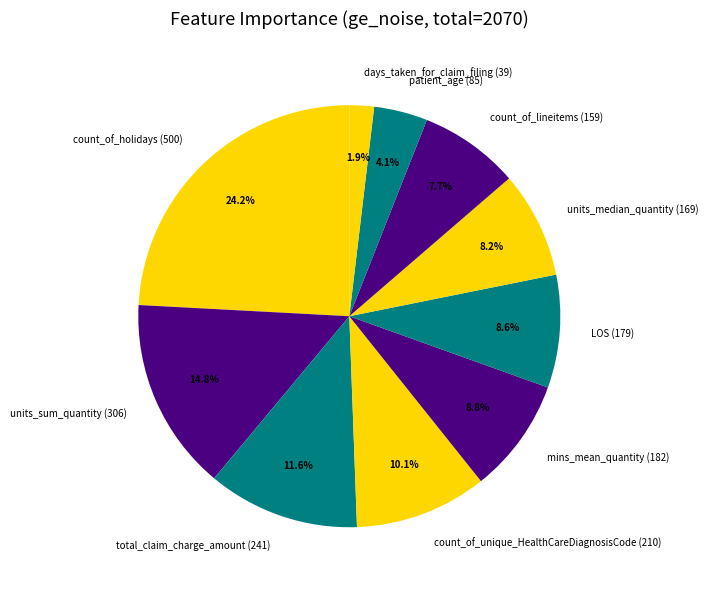

What percentage is the units_sum_quantity slice, to the nearest percent?

15%